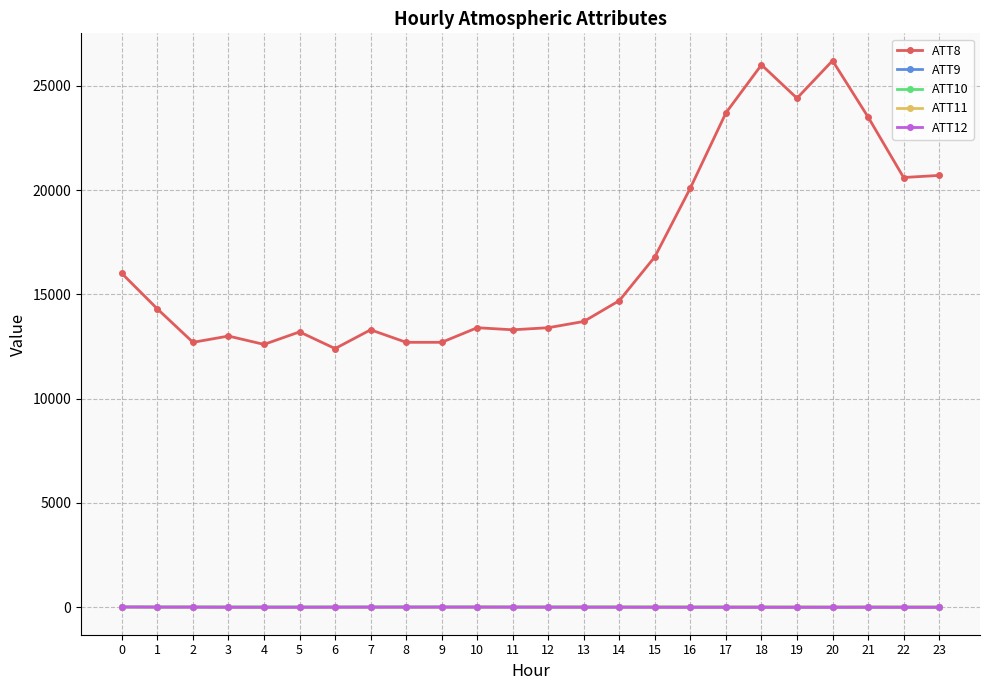

Which series has the largest range (max minus min)?

ATT8